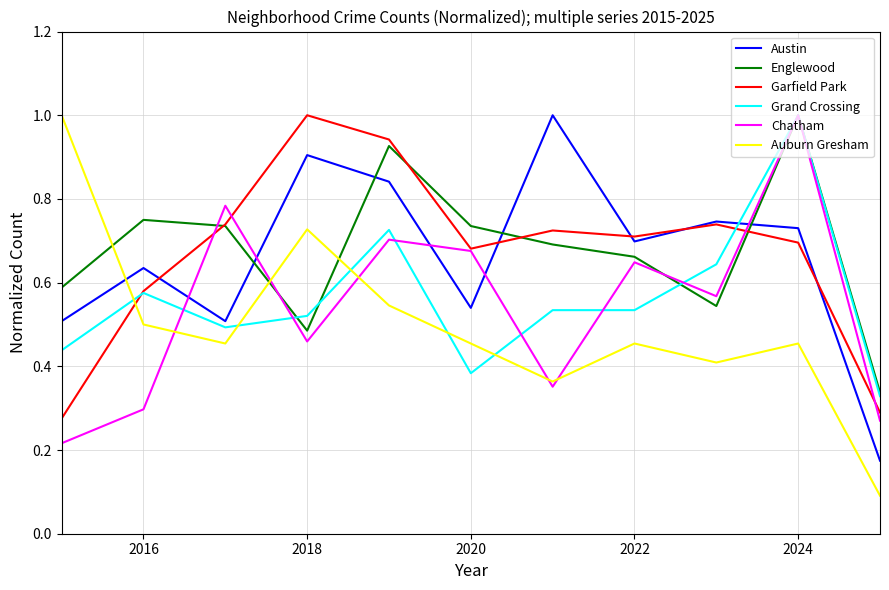

At how many categories does at least one series exceed 0?

11